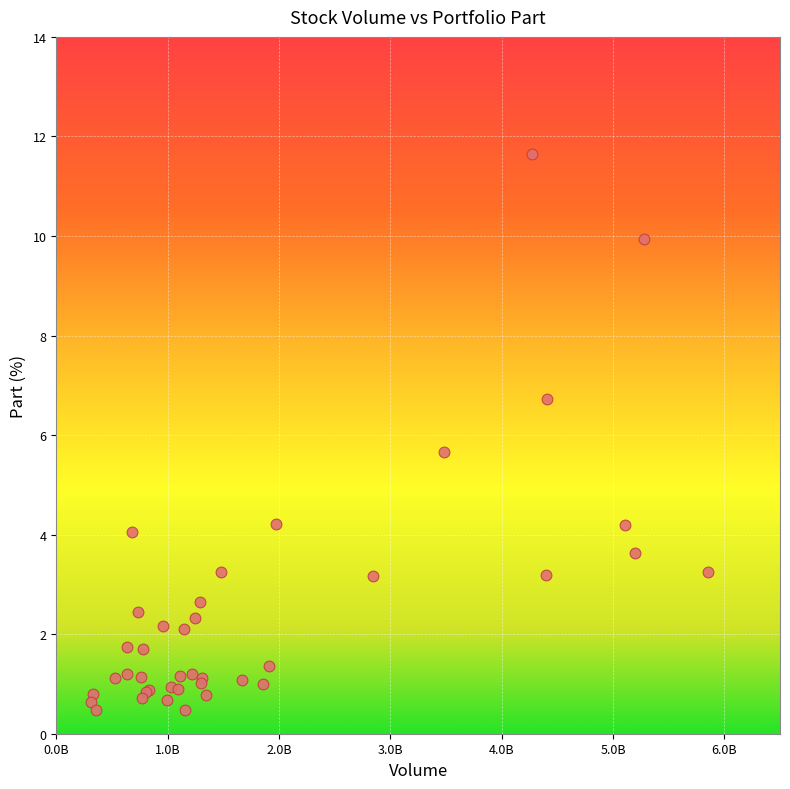

What Y value in the scatter plot is closest to 6?

5.7